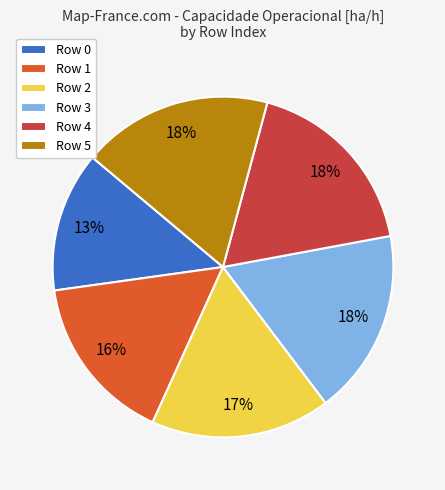

Is it true that Row 4 is 18% of the pie?

True